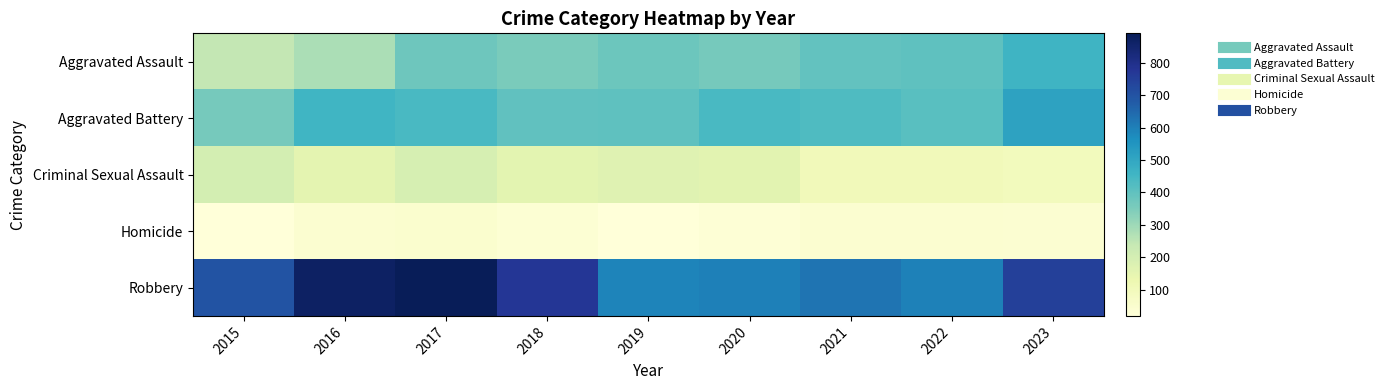

Which label corresponds to the smallest value in the chart?

2019